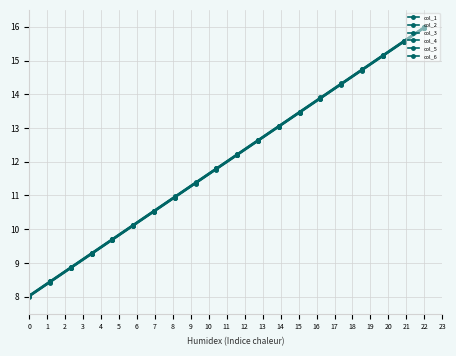

True or false: col_2 and col_4 cross at least once.

False